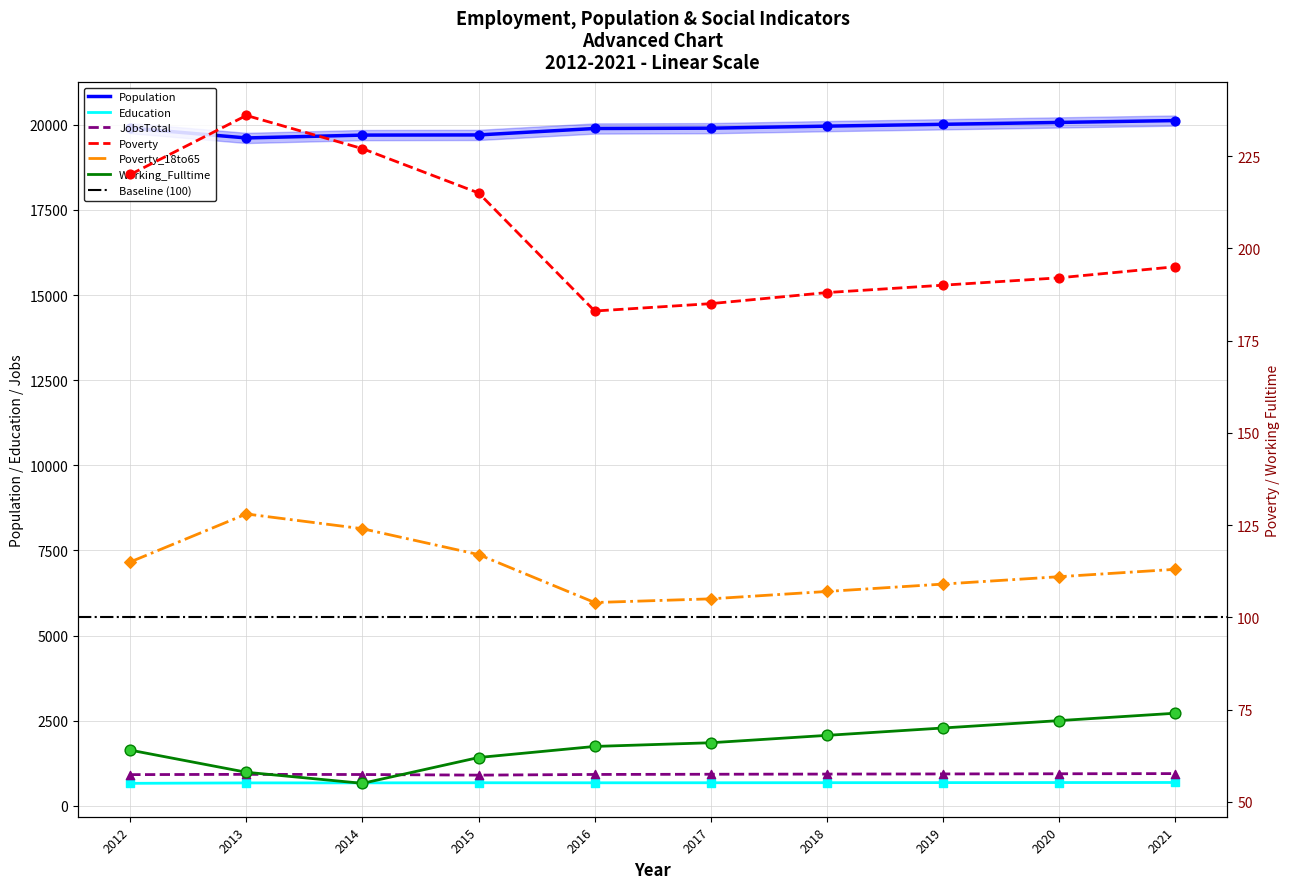

What is the total value across all series at 2015?

21673